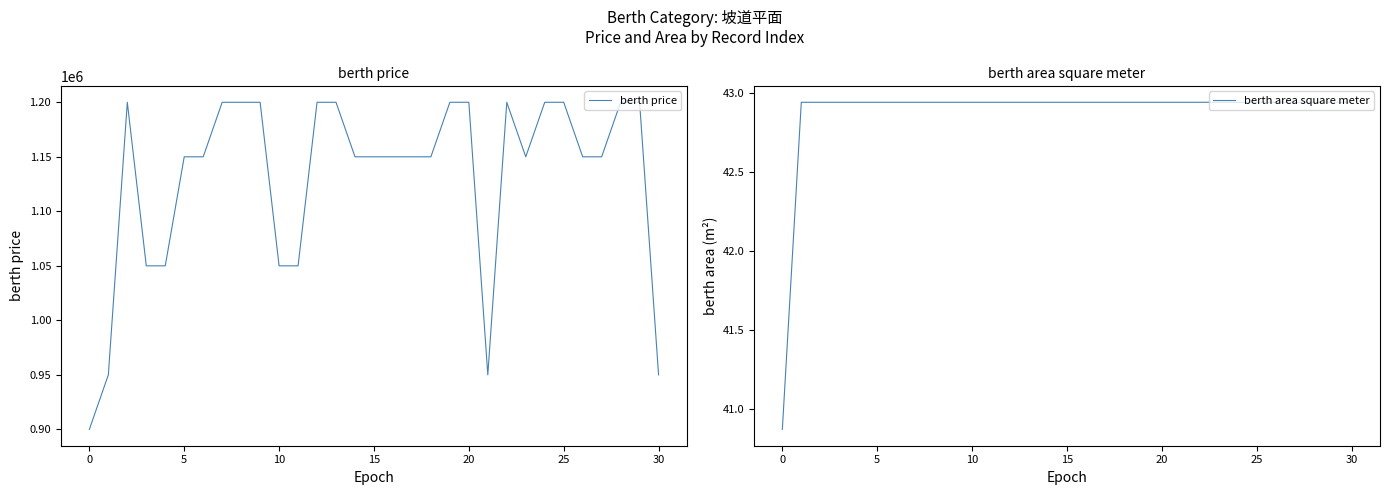

The value of berth price at 0 is 561228. True or false?

False